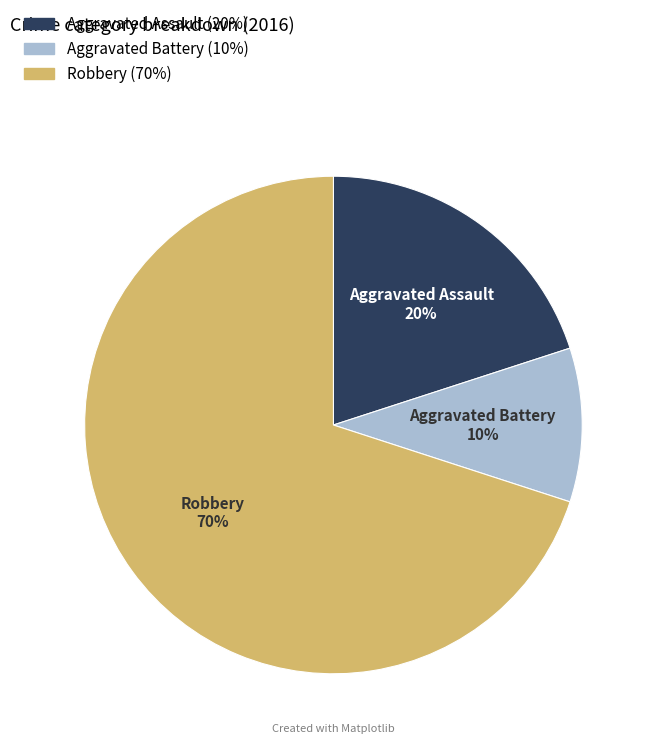

To the nearest percent, what portion does Robbery represent?

70%